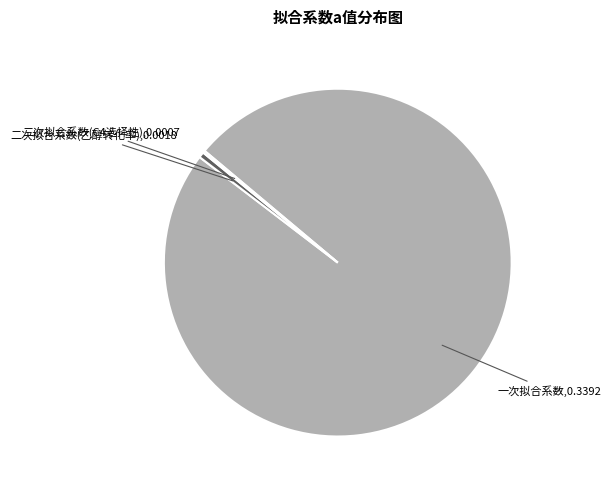

True or false: 一次拟合系数 accounts for 89% of the total.

False